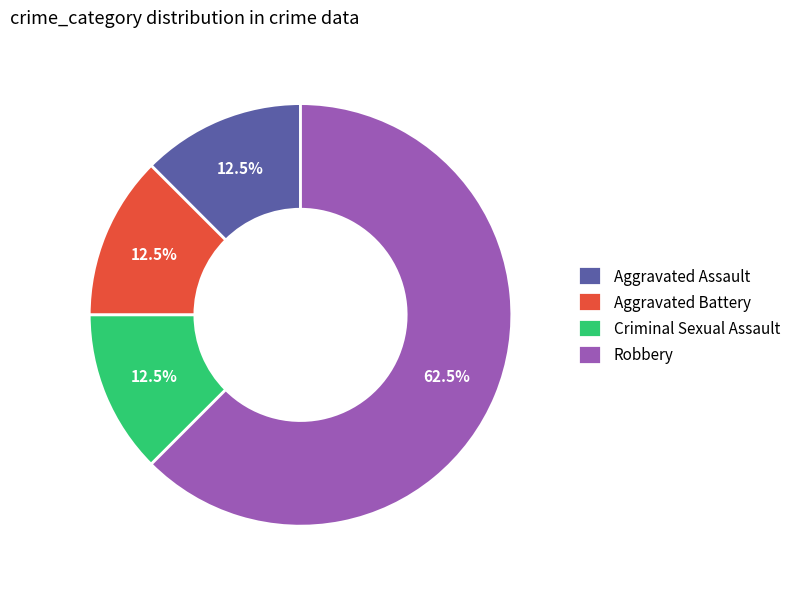

Which slice represents more than half of the pie?

Robbery